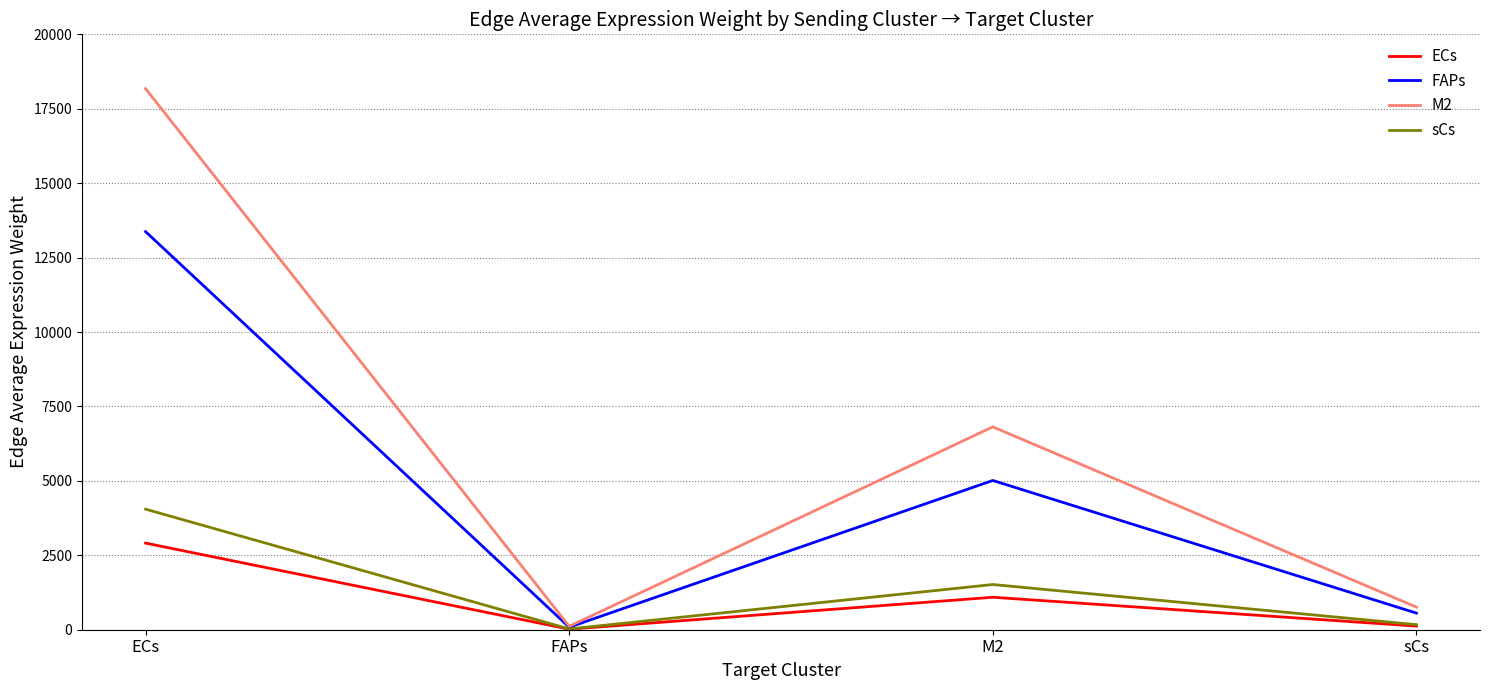

Is this an area chart (filled region under the line)?

No